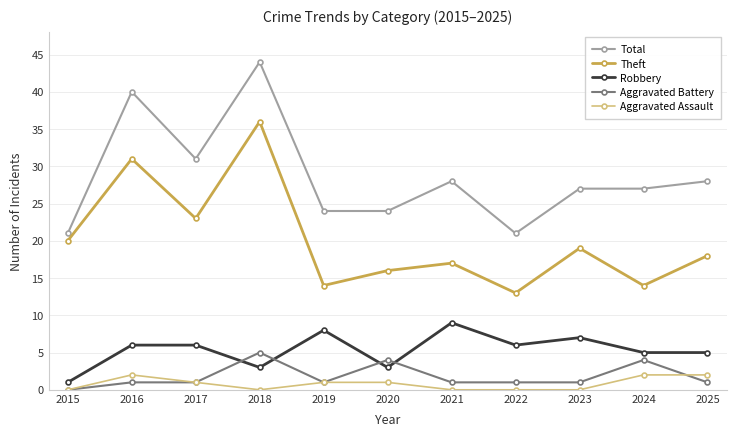

Reading left to right, extract all data points from this chart.

Total: 21	40	31	44	24	24	28	21	27	27	28
Theft: 20	31	23	36	14	16	17	13	19	14	18
Robbery: 1	6	6	3	8	3	9	6	7	5	5
Aggravated Battery: 0	1	1	5	1	4	1	1	1	4	1
Aggravated Assault: 0	2	1	0	1	1	0	0	0	2	2